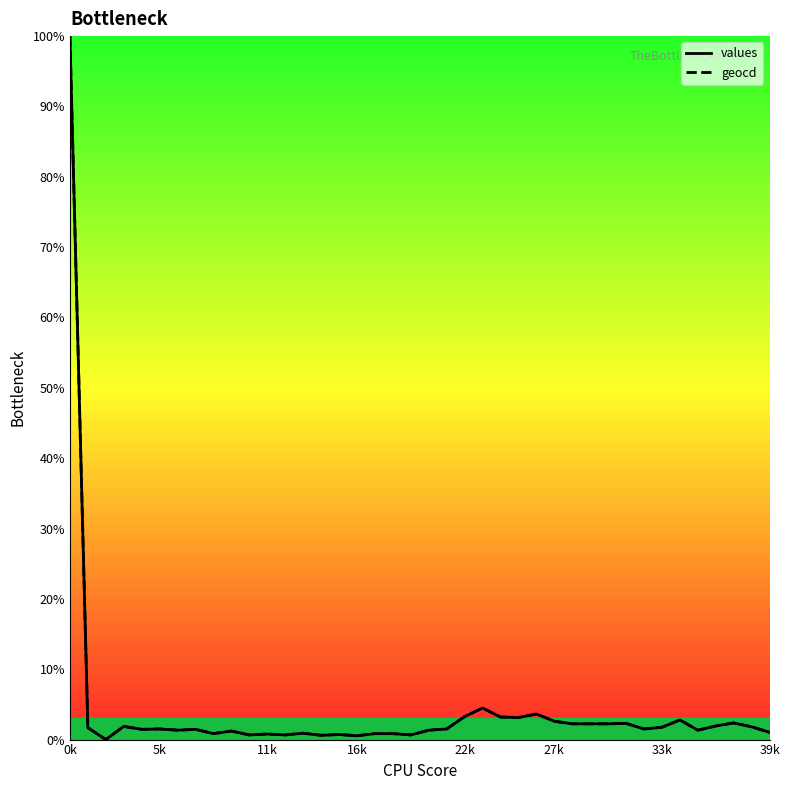

What are all the series names shown in the legend?

values, geocd